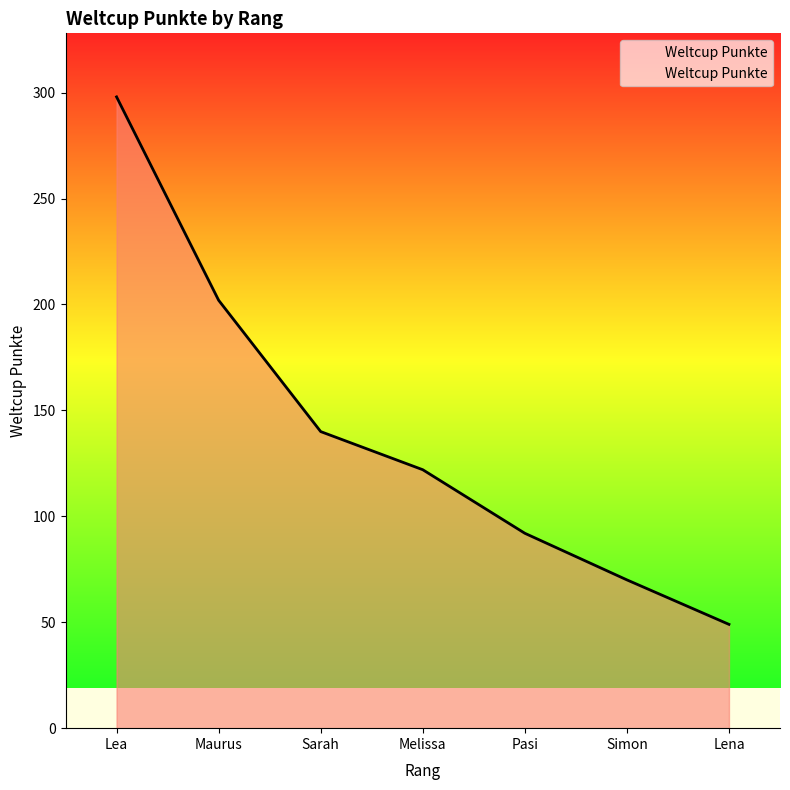

How many series are shown in this chart?

1